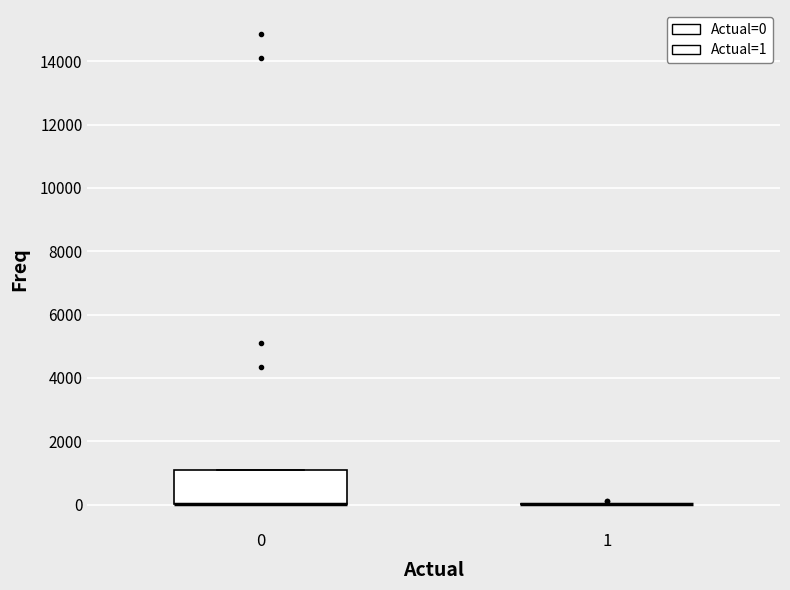

Comparing the boxes themselves (not the whiskers), which one is the tallest?

0